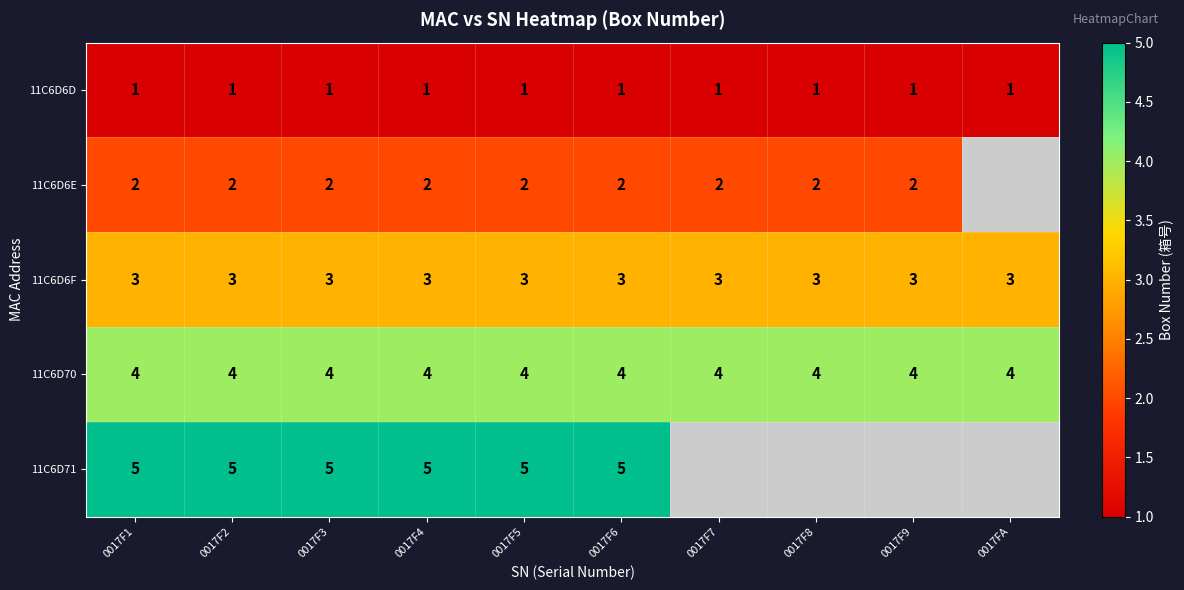

What is the total value across all series at 0017F6?

15